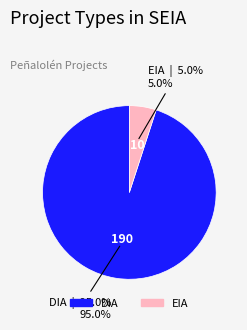

How many segments does this pie chart have?

2